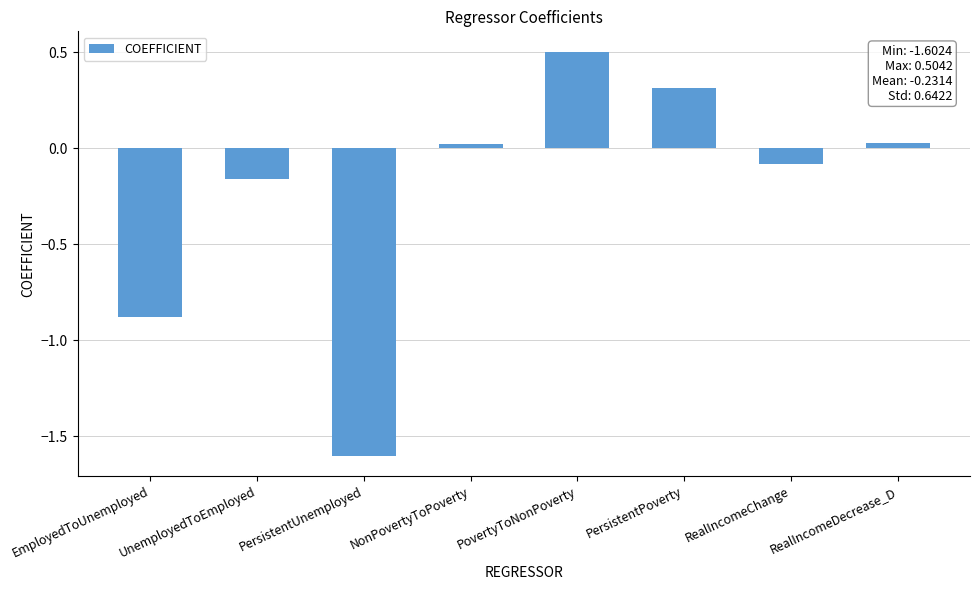

Where does the data first go above 0?

NonPovertyToPoverty